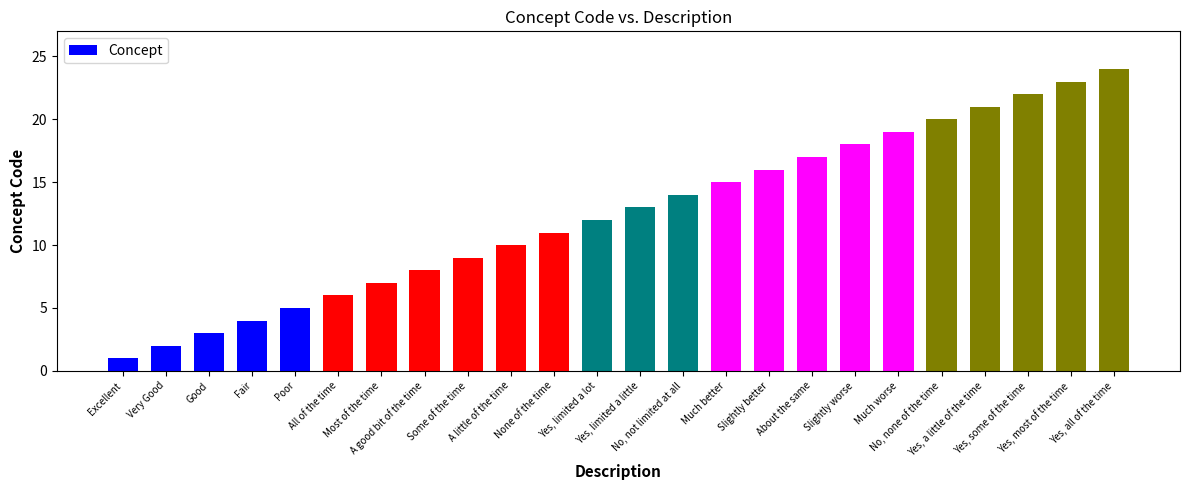

The chart shows a value of 20 at No, none of the time. True or false?

True